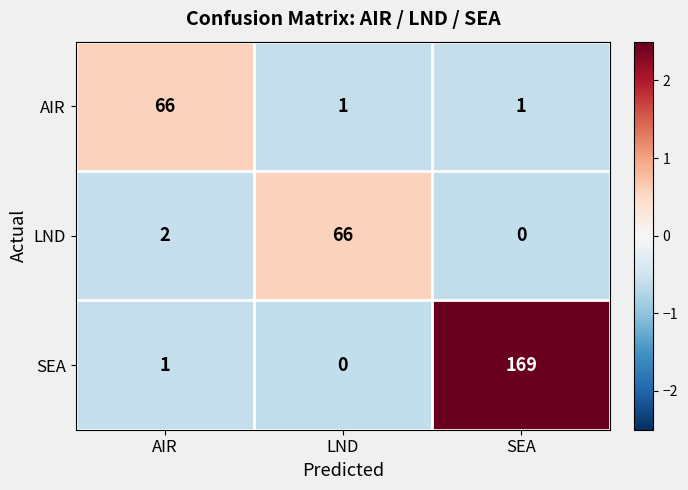

What is the smallest value displayed?

0